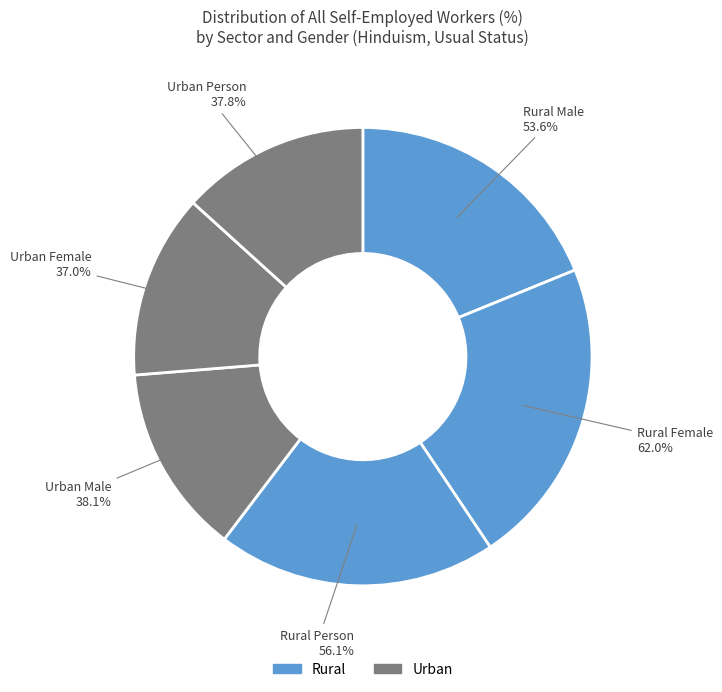

Does any single category account for the majority?

No